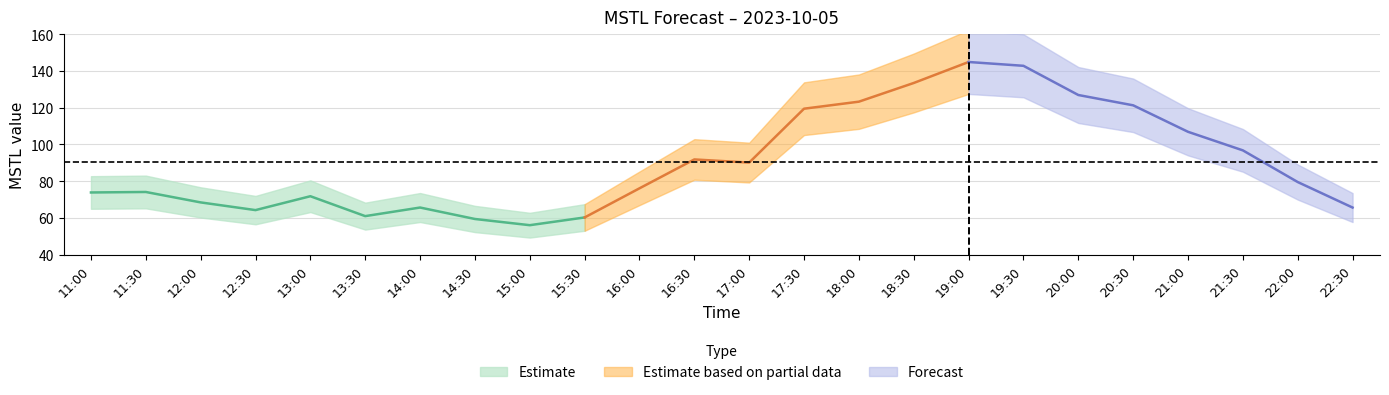

Which has a higher value, 17:30 or 18:30?

18:30